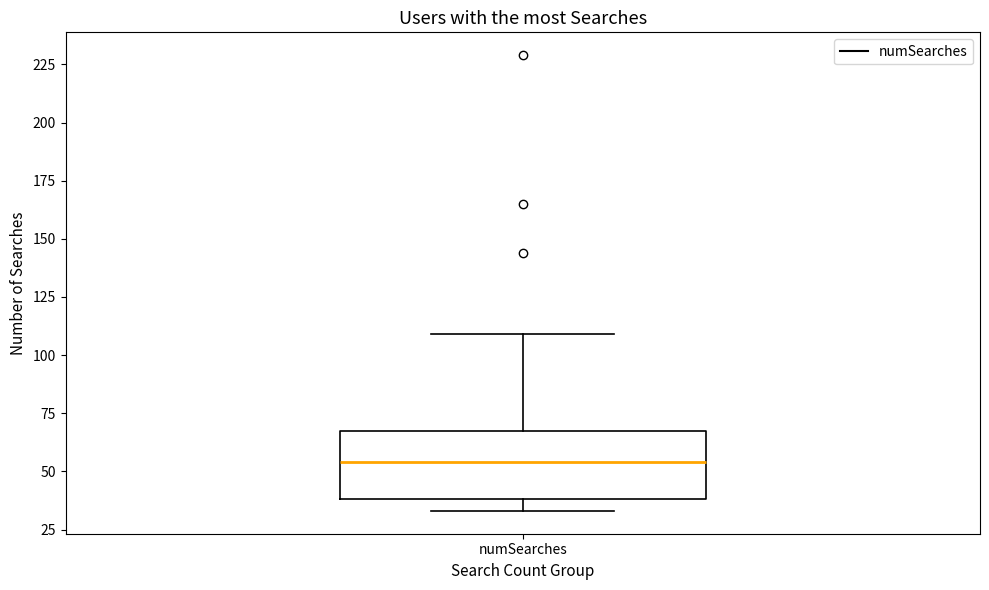

Where is the lower edge of the box for numSearches on the y-axis? The values are not printed on the chart, so give them approximately, as read against the axis.

40